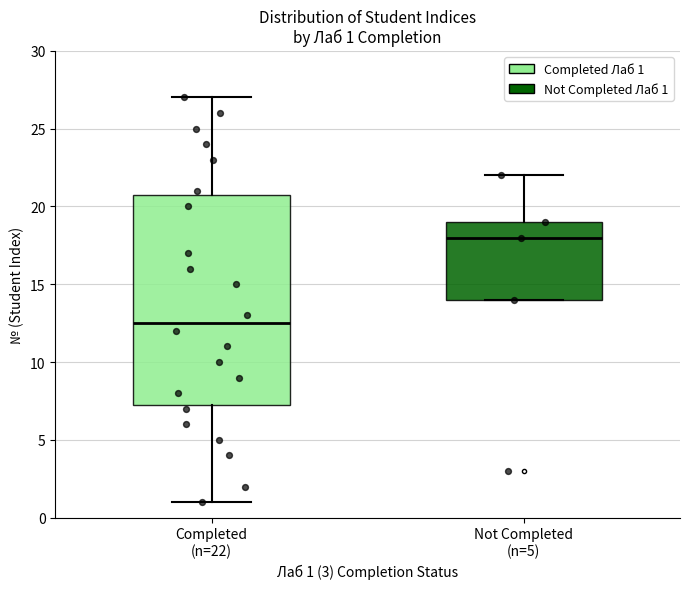

Which box's median line is the highest?

Not Completed (n=5)